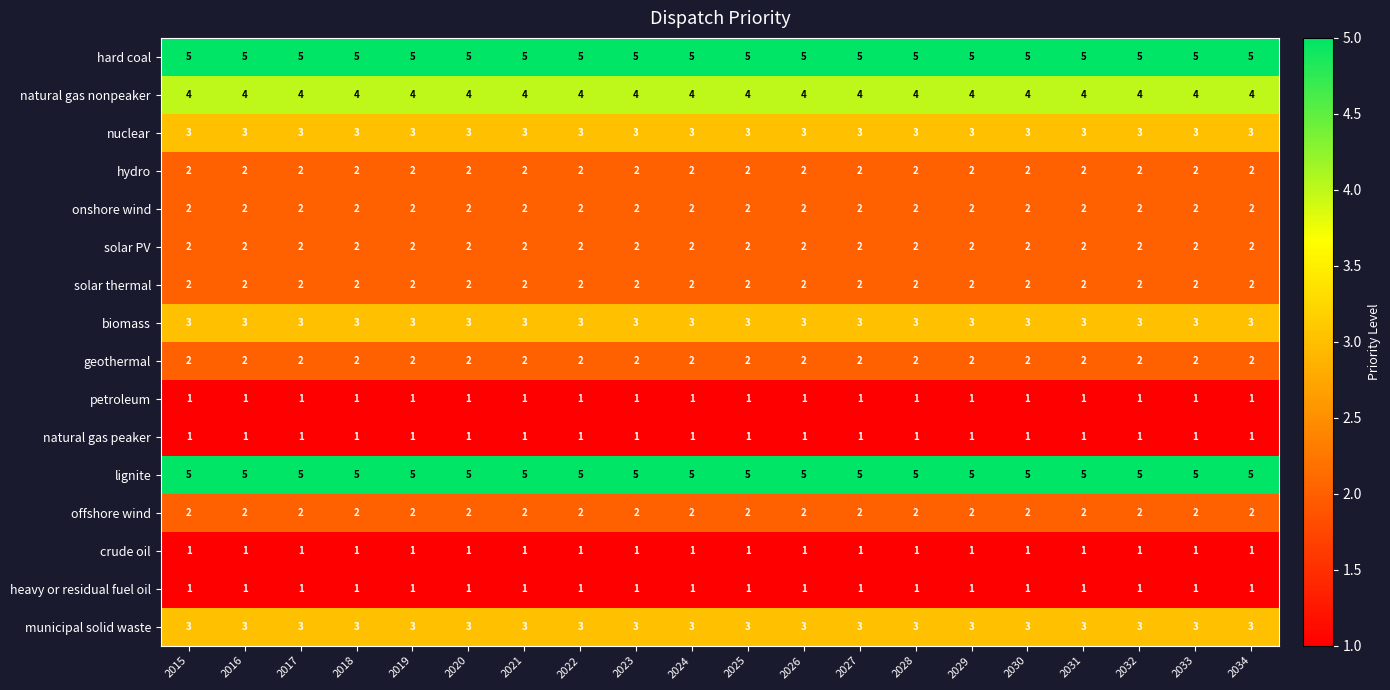

What is the total value across all series at 2021?

39